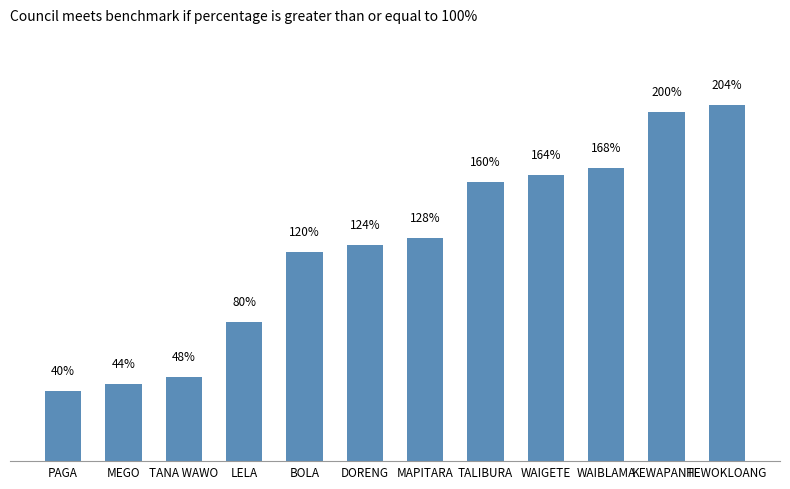

Rank the categories by value from highest to lowest.

HEWOKLOANG, KEWAPANTE, WAIBLAMA, WAIGETE, TALIBURA, MAPITARA, DORENG, BOLA, LELA, TANA WAWO, MEGO, PAGA